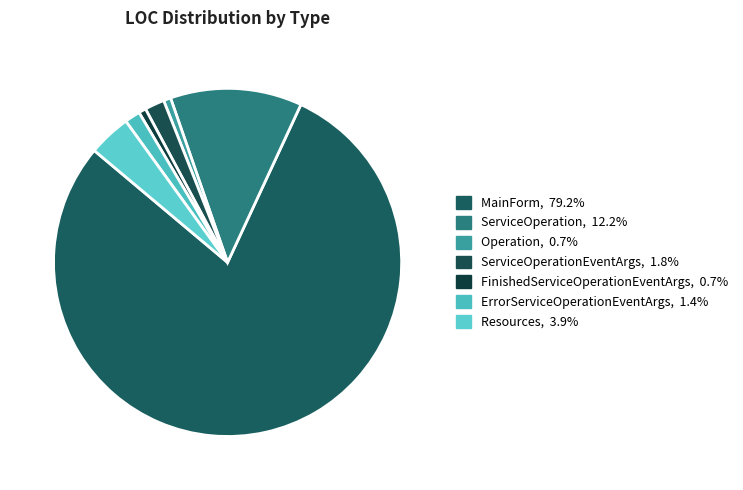

Does any single category account for the majority?

Yes